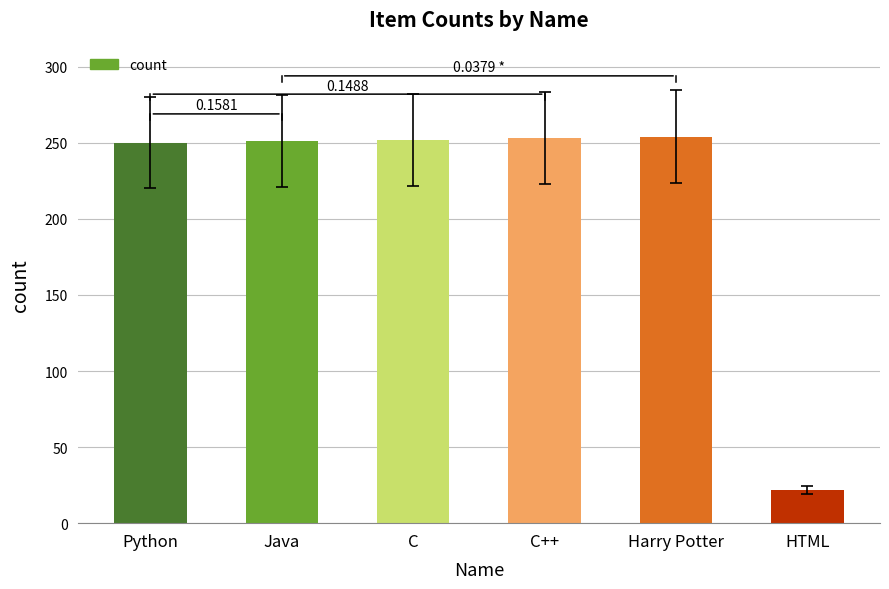

What is the value of the 4th bar from the left?

253